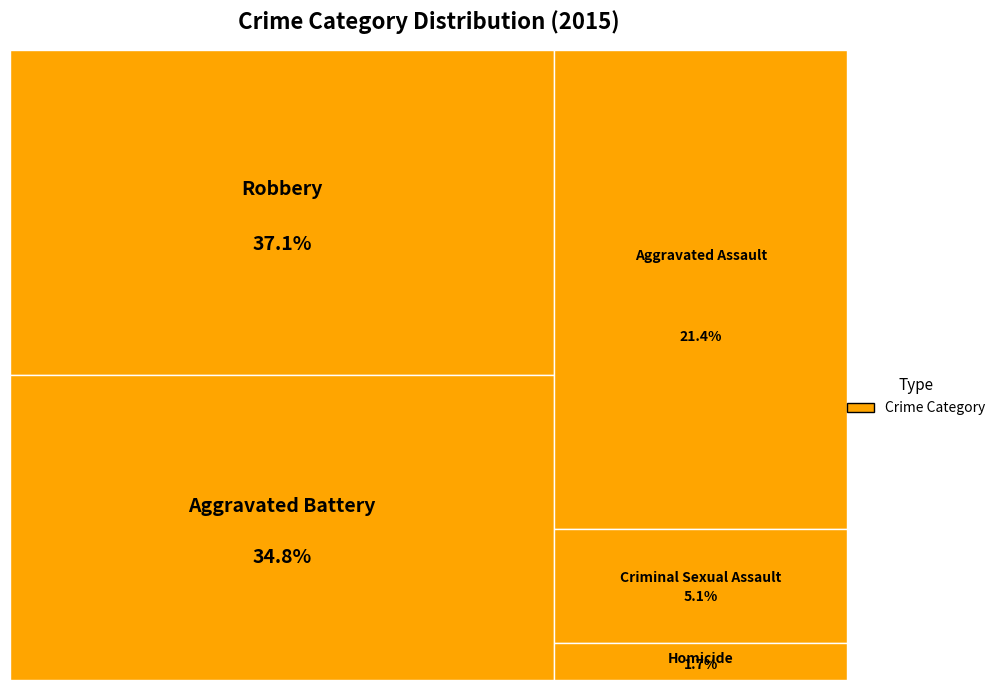

Is there a majority slice in this chart?

No